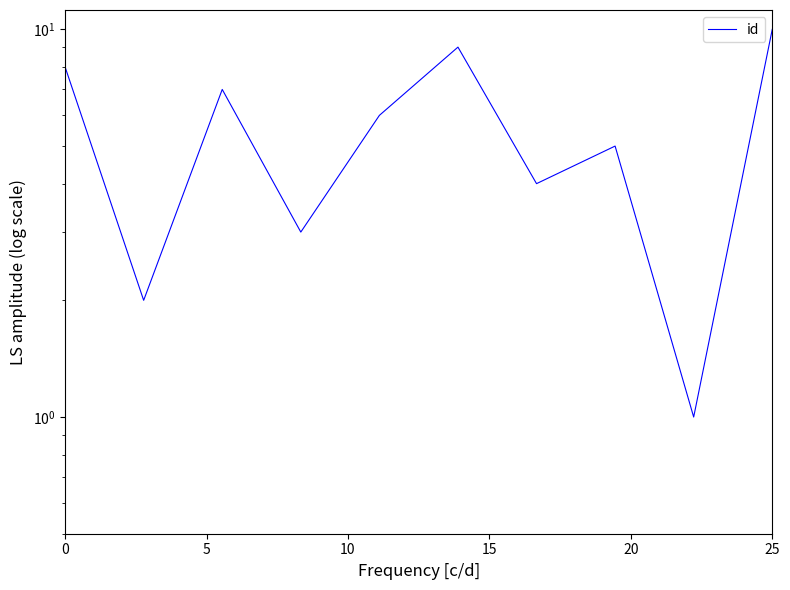

How many categories are shown in the chart?

10